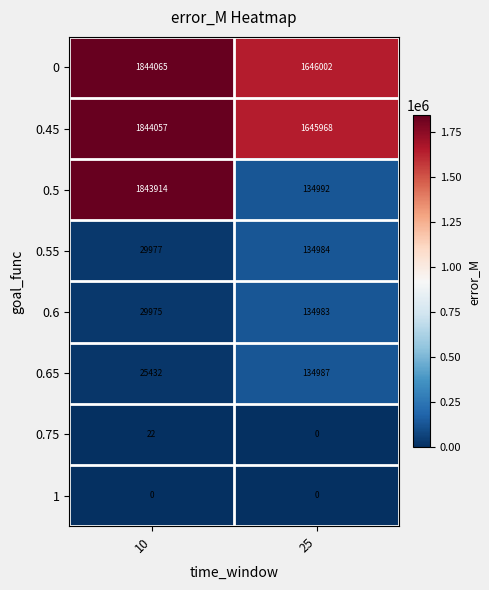

What is the sum of the 0.75 values at 10 and 25?

22